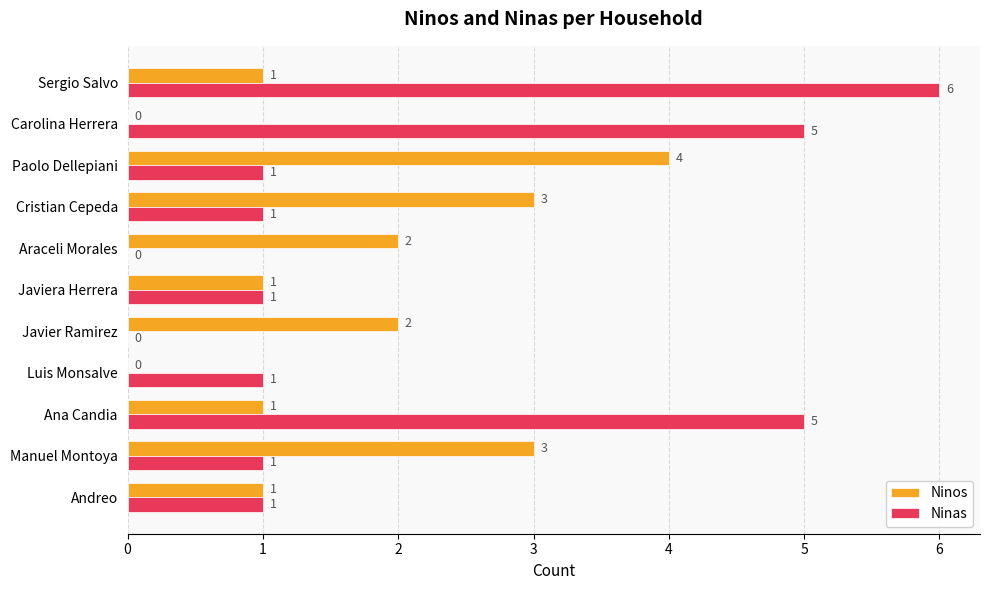

Which series changed the most between Ana Candia and Paolo Dellepiani?

Ninas